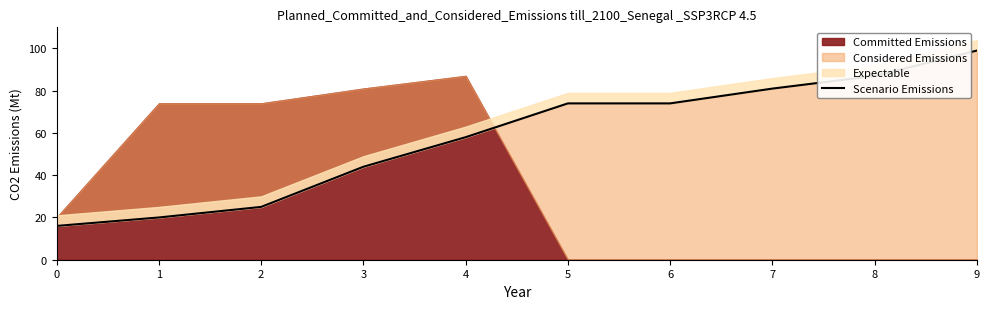

Rank the categories by value from lowest to highest.

0, 1, 2, 3, 4, 5, 6, 7, 8, 9